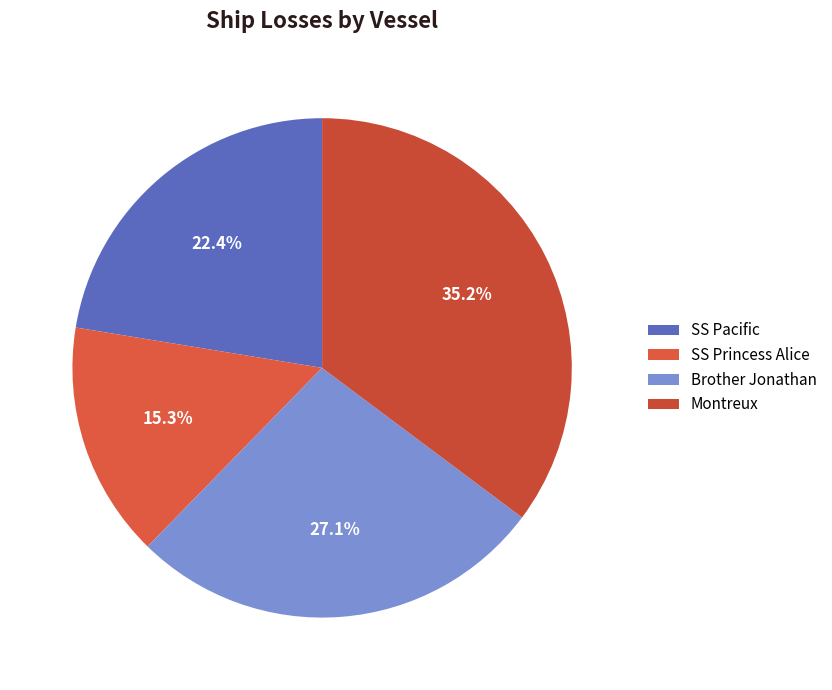

The SS Princess Alice slice represents 8% of the pie. True or false?

False